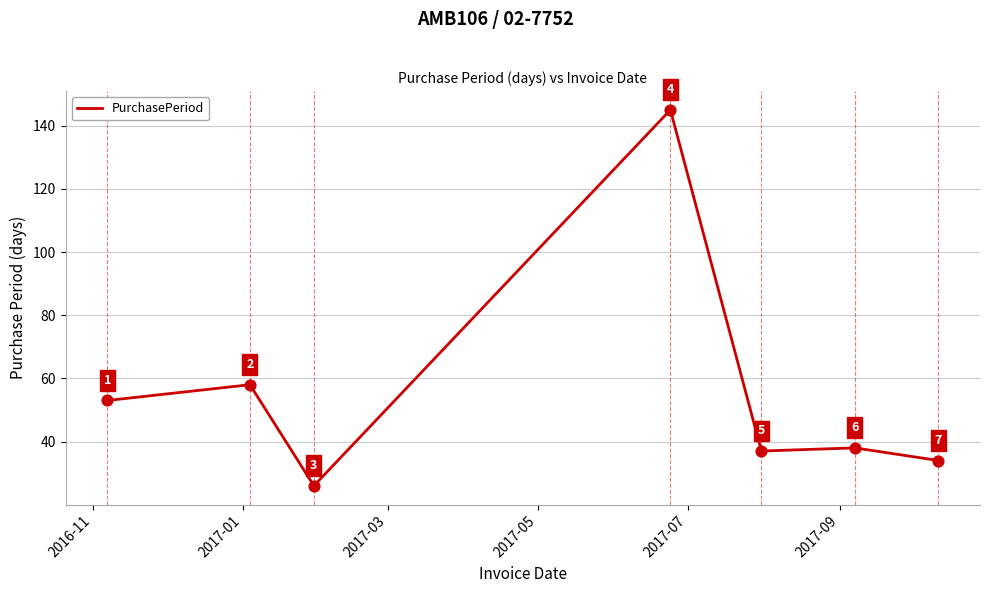

What is the difference between the maximum and second lowest values?

111